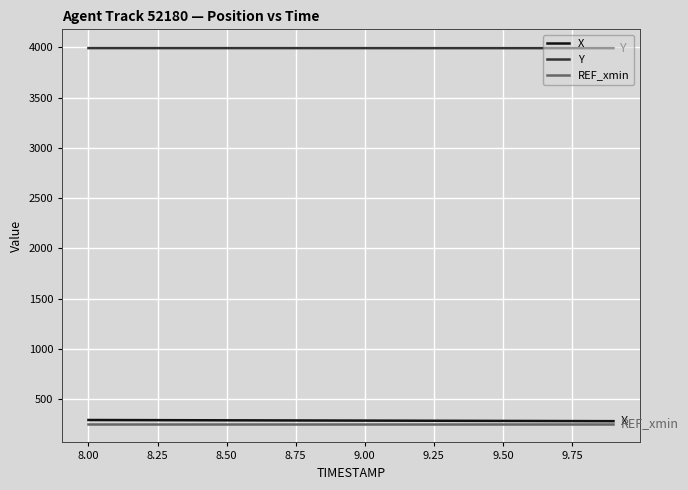

What are all the series names shown in the legend?

X, Y, REF_xmin